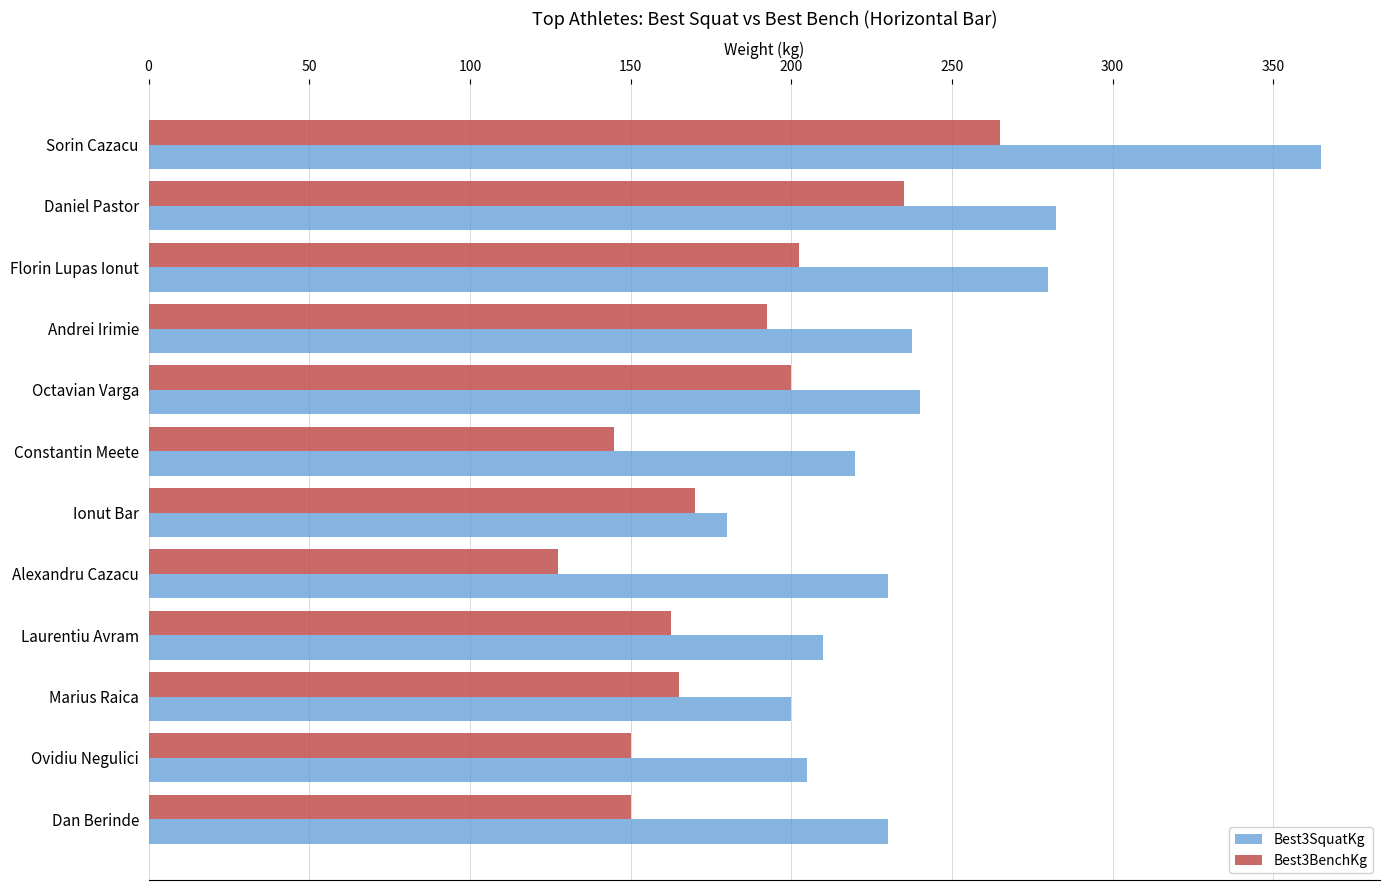

Which series changed the most between Daniel Pastor and Florin Lupas Ionut?

Best3BenchKg